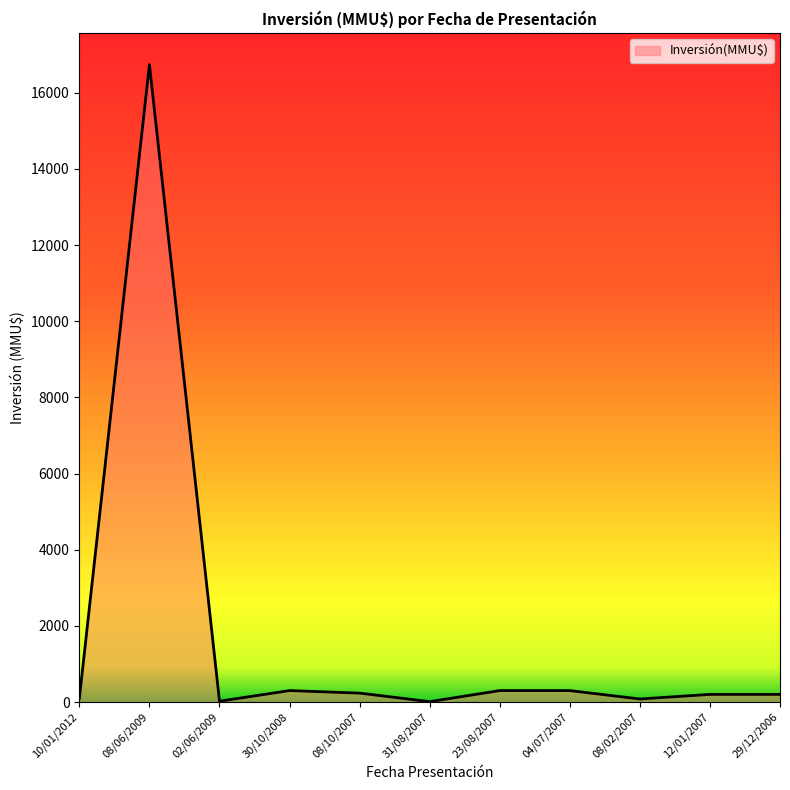

What is the difference between the maximum and minimum values?

16726